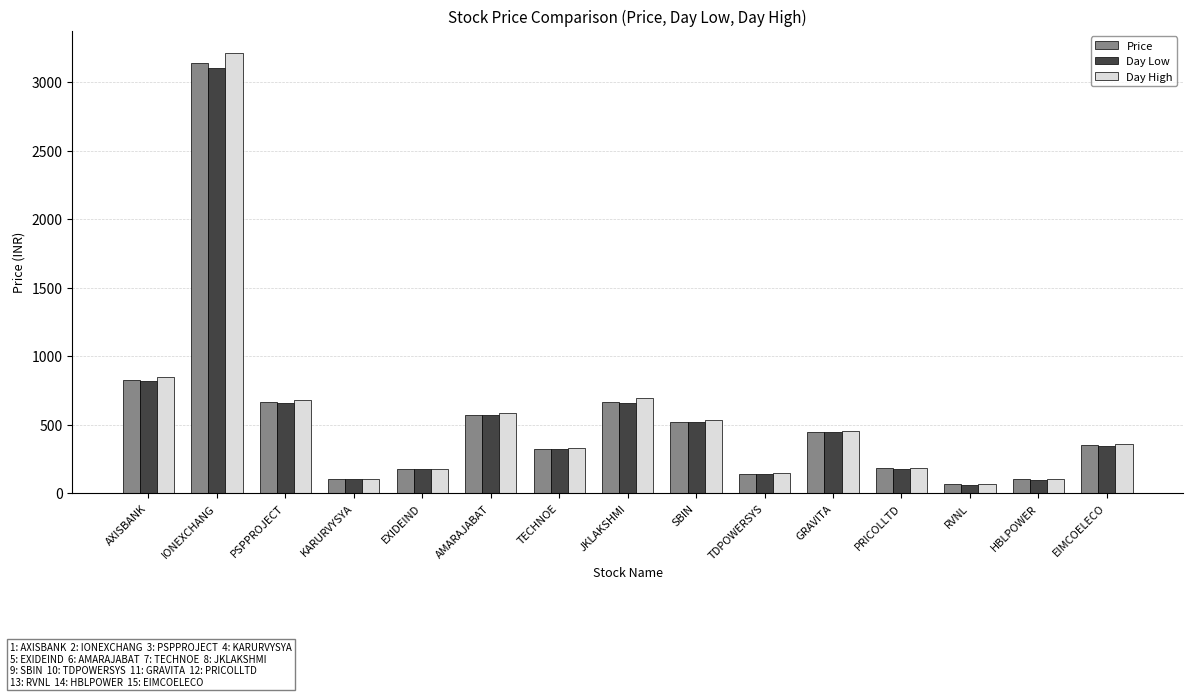

Which series changed the most between AXISBANK and IONEXCHANG?

Day High